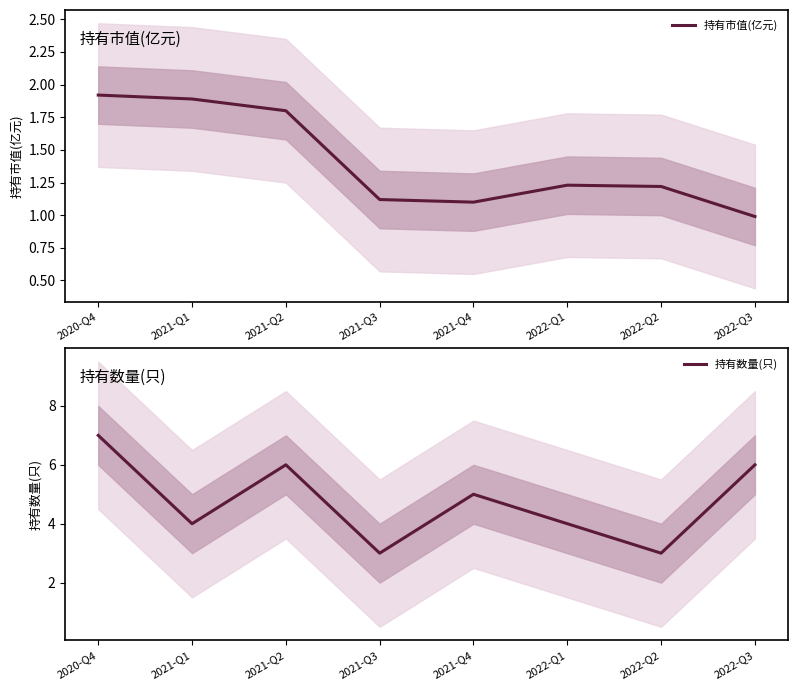

Rank the categories by 持有市值(亿元) value from lowest to highest.

2022-Q3, 2021-Q4, 2021-Q3, 2022-Q2, 2022-Q1, 2021-Q2, 2021-Q1, 2020-Q4